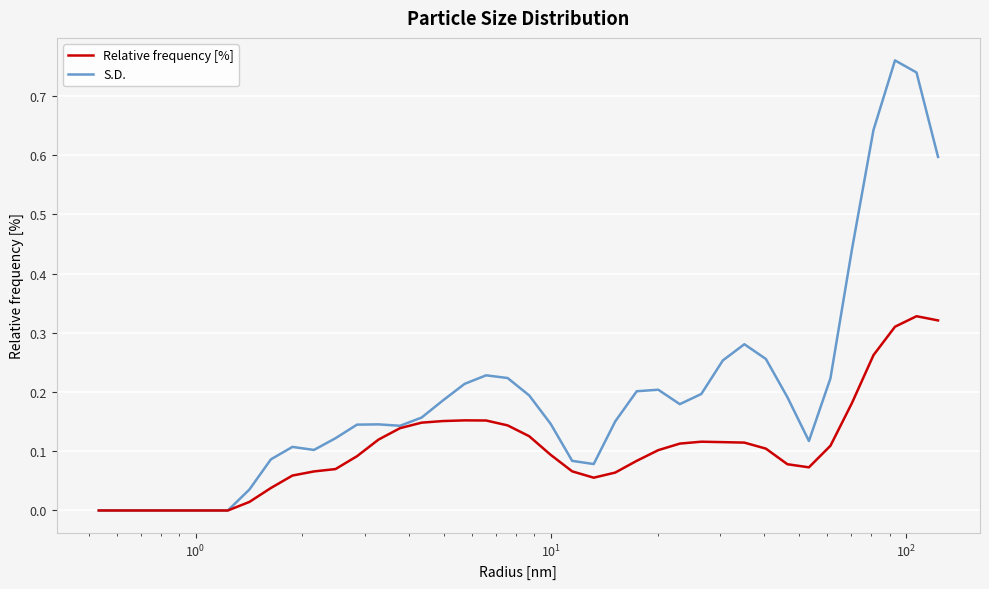

List the series in order of their peak value, highest first.

S.D., Relative frequency [%]